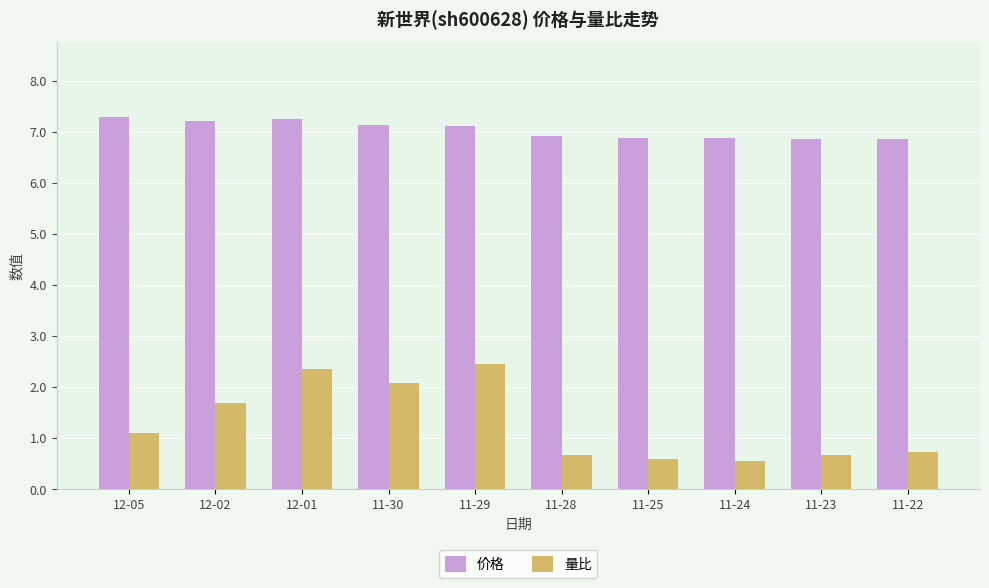

What is the lowest value of the 量比 series?

0.6